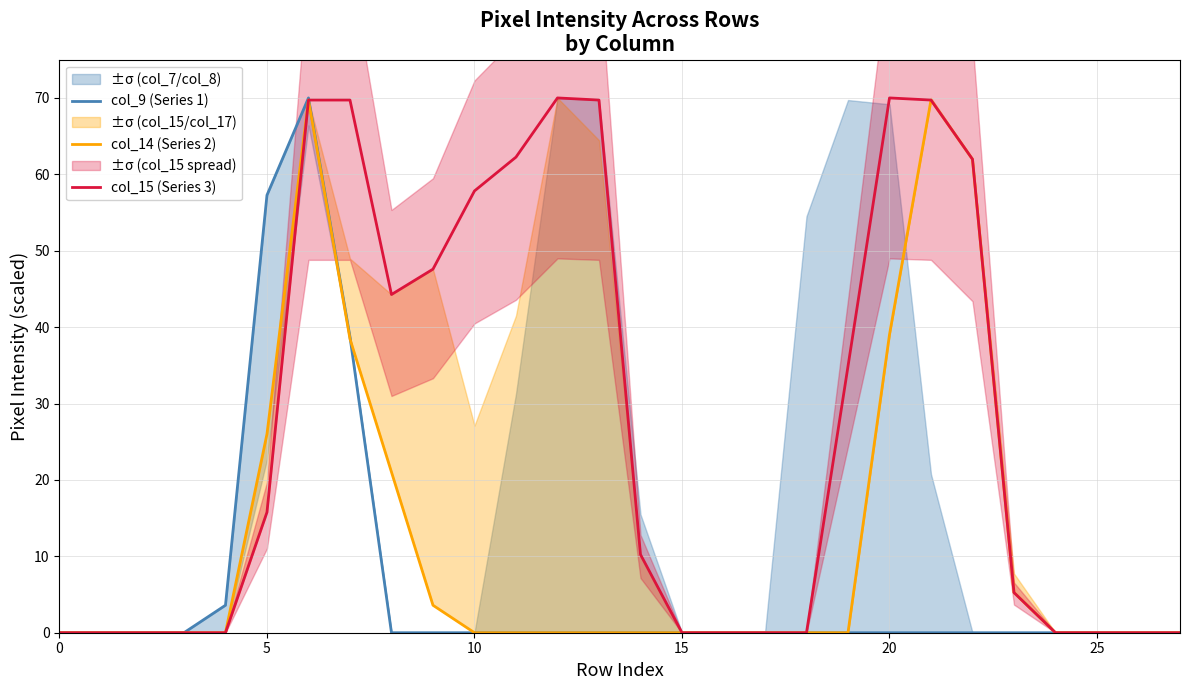

Is it true that col_9 (Series 1) equals 37.6 at 26?

False